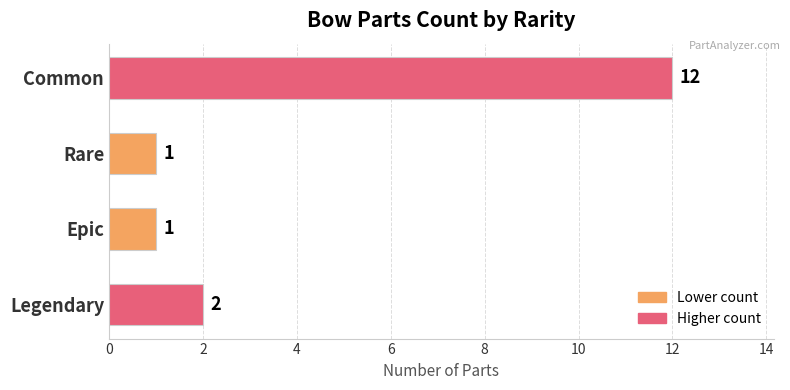

Count the number of data series in this chart.

1